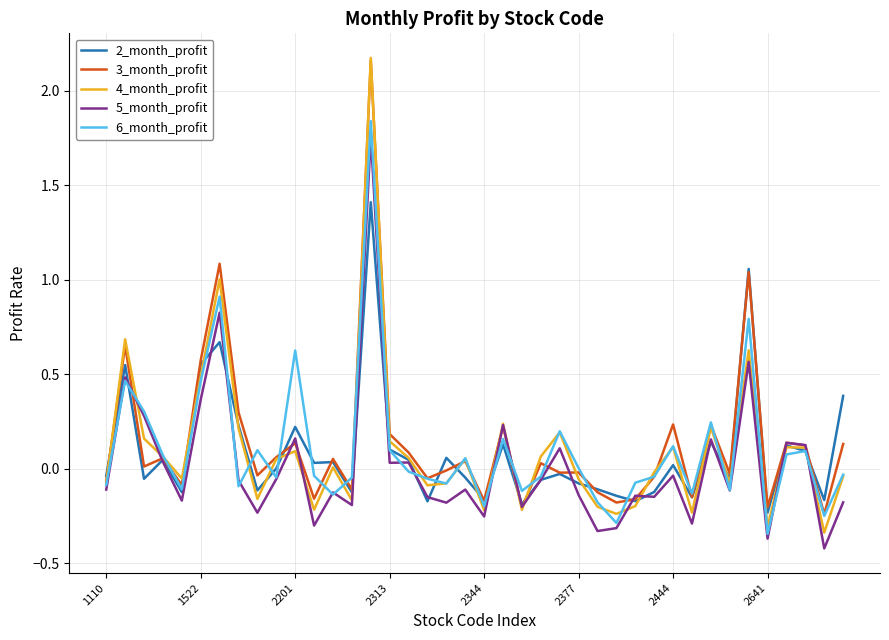

Is this an area chart (filled region under the line)?

No